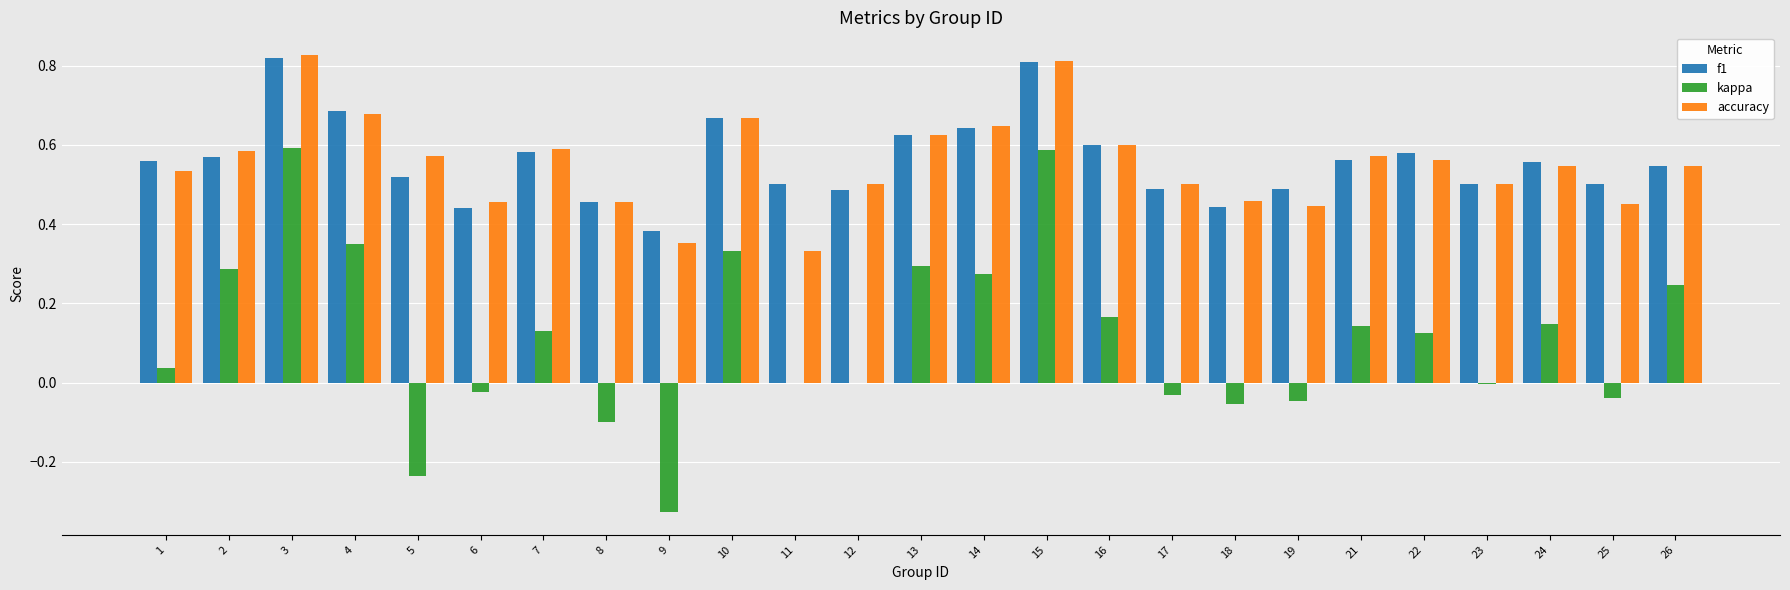

Which series changed the most between 5 and 12?

kappa